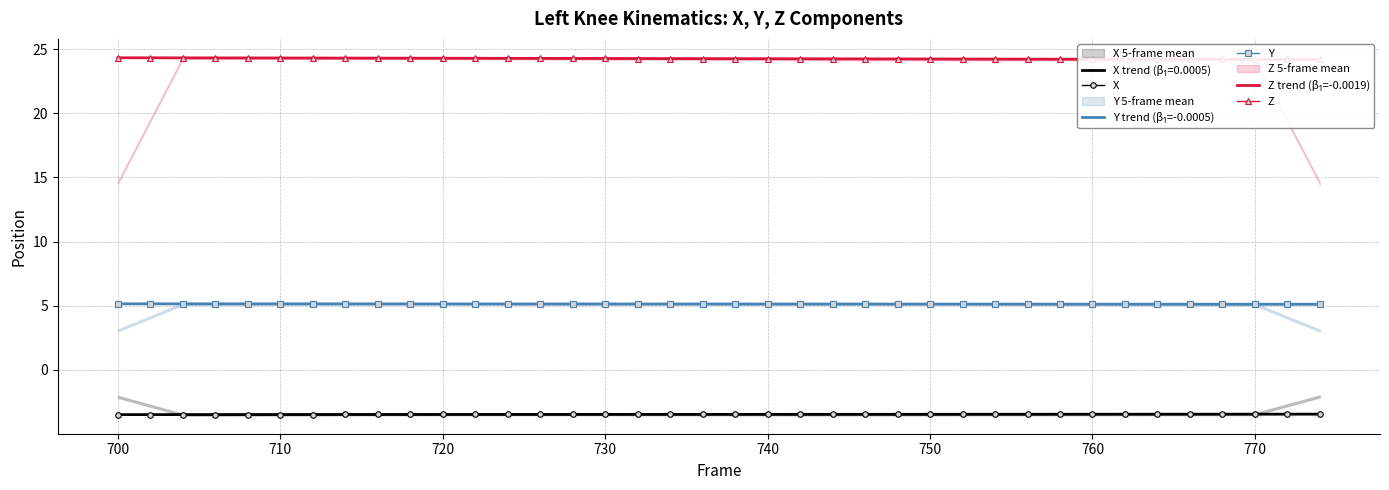

What is the average value of the Z series?

24.2